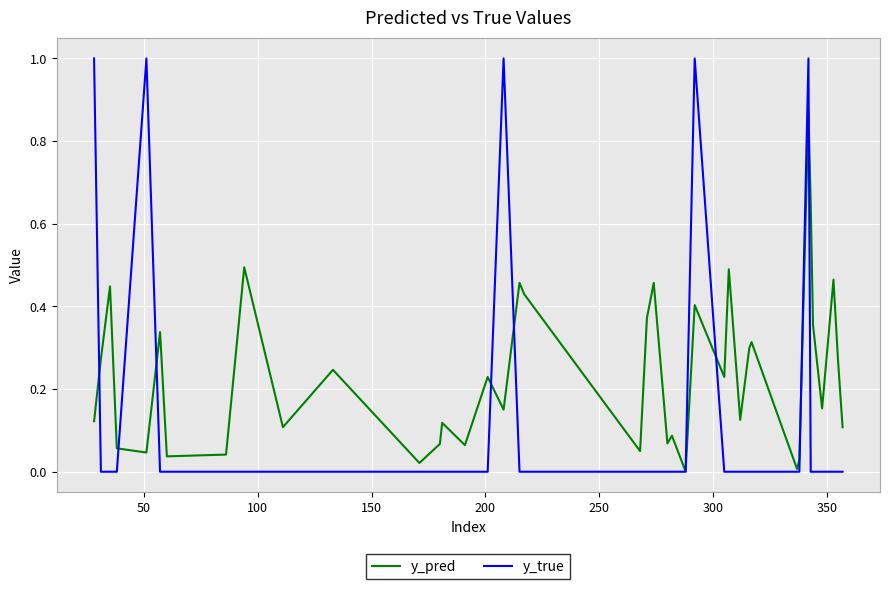

List the series in order of their peak value, highest first.

y_true, y_pred